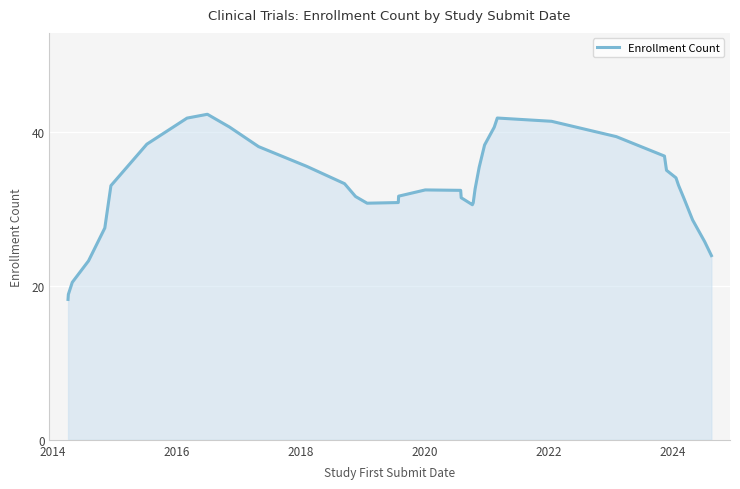

What is the difference between the maximum and minimum values?

24.1